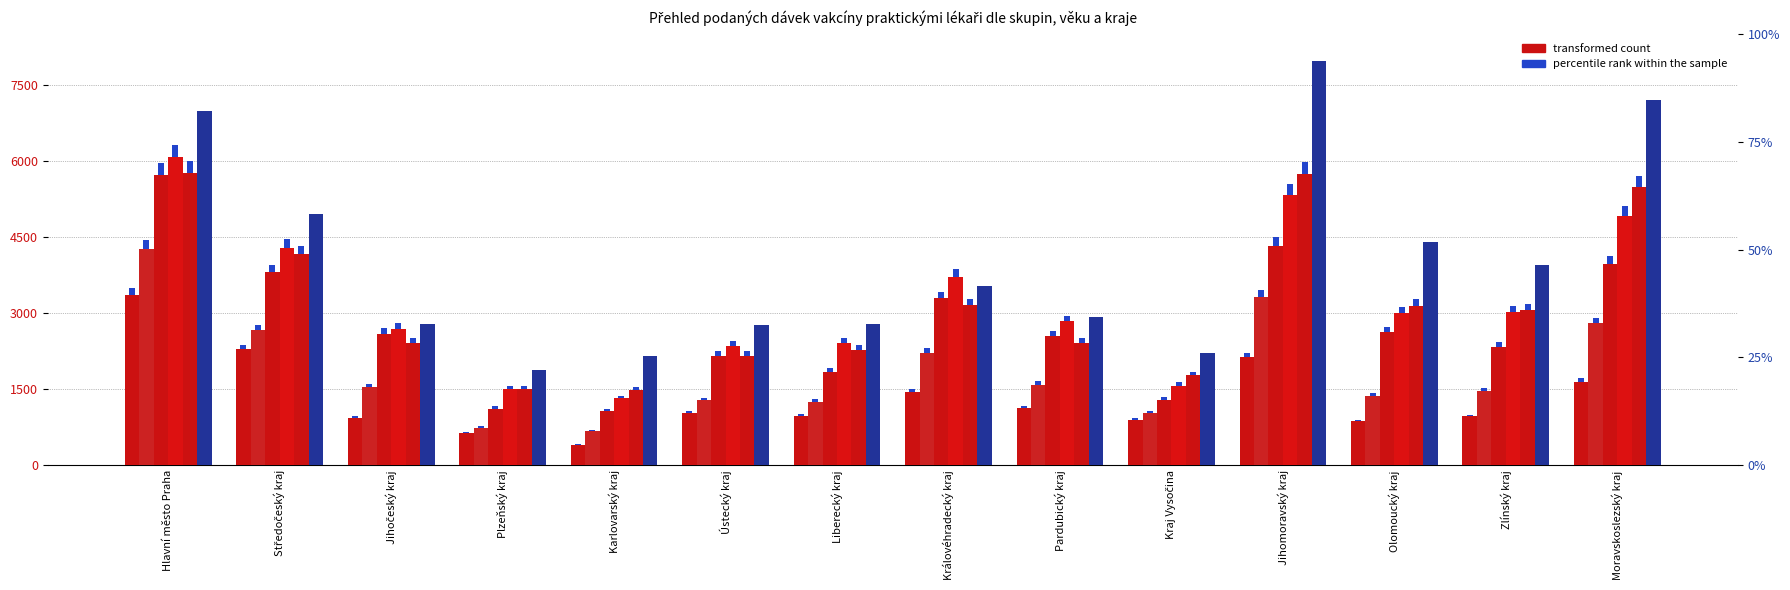

What is the label of the 11th bar from the left?

Jihomoravský kraj